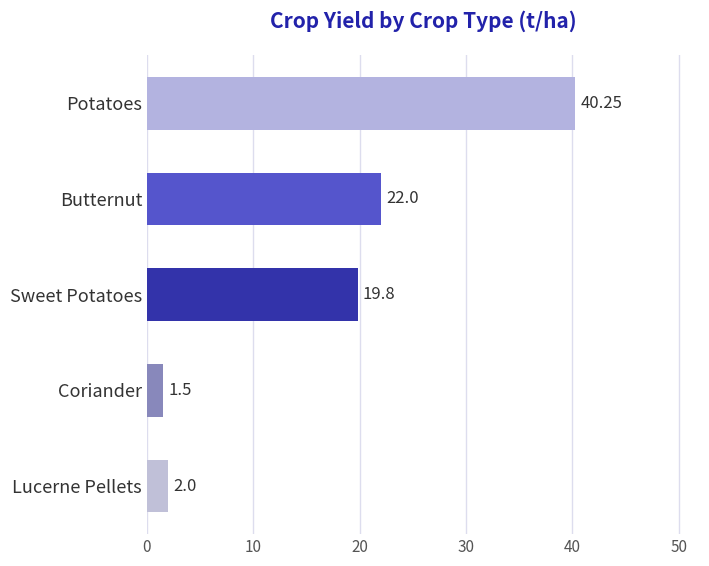

How many distinct data groups are displayed?

1